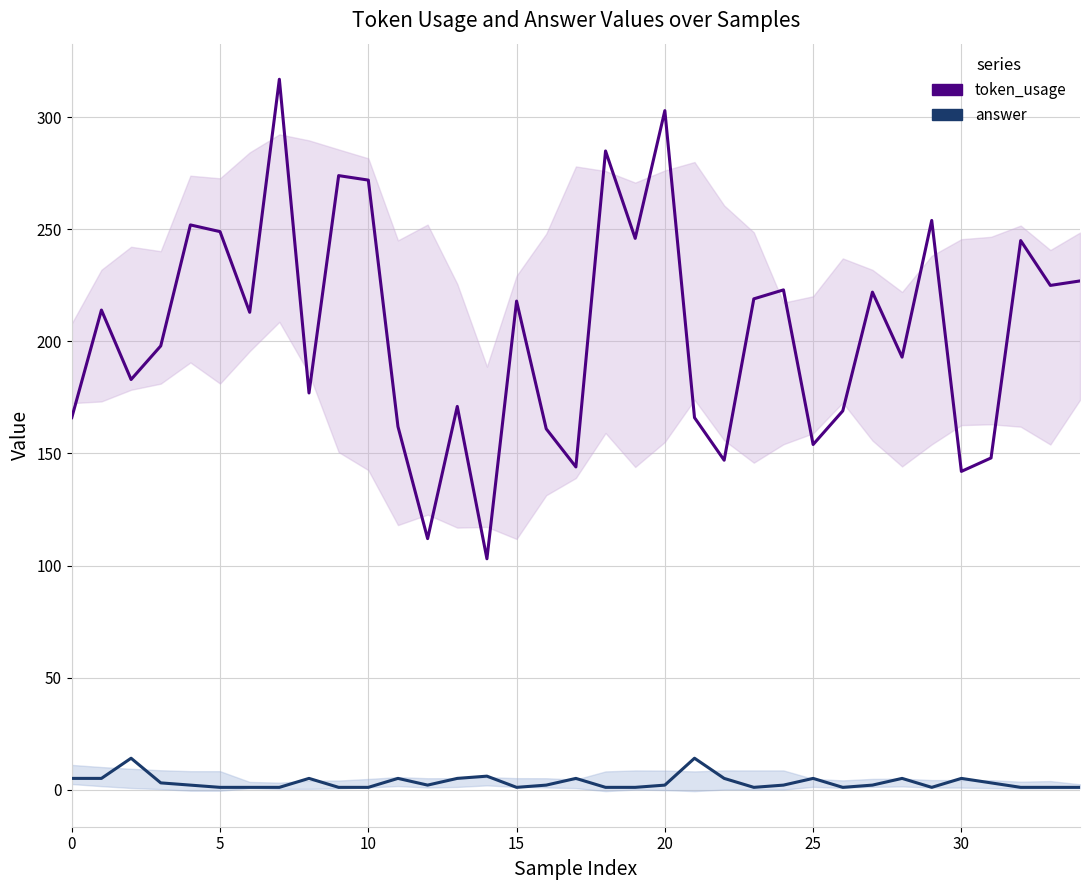

What is the difference between the answer values at 0 and 15?

4